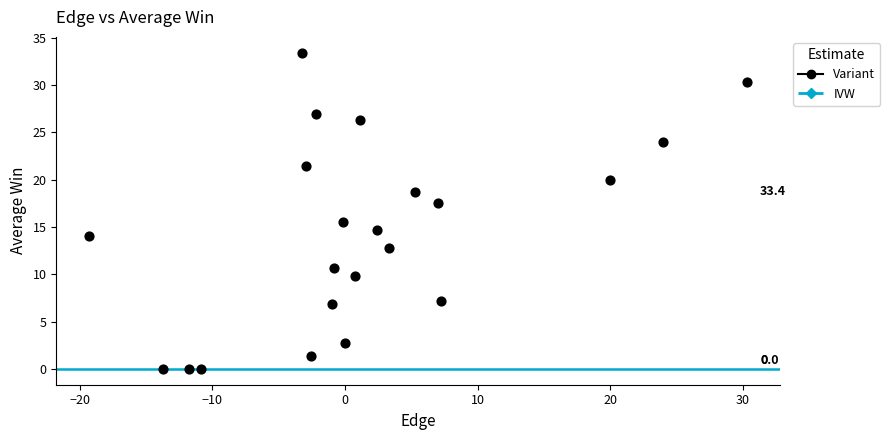

What is the range of X values (max minus min)?

49.6